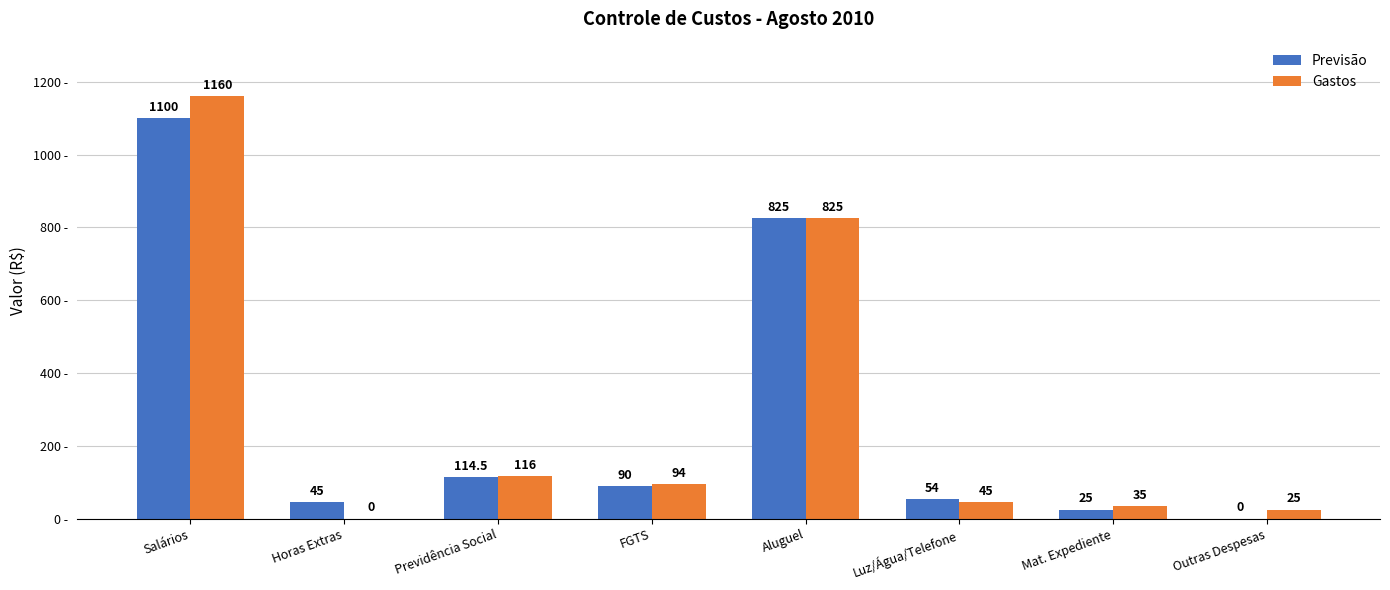

What are all the series names shown in the legend?

Previsão, Gastos